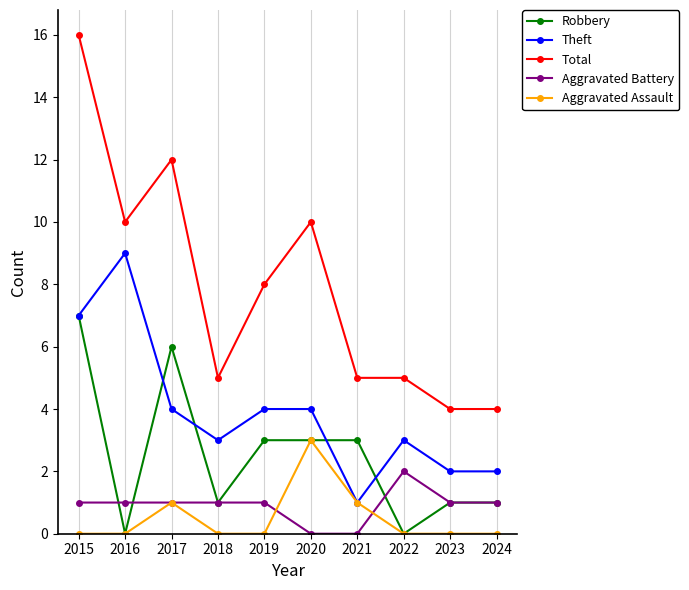

The Theft series shows 2 at 2023. True or false?

True